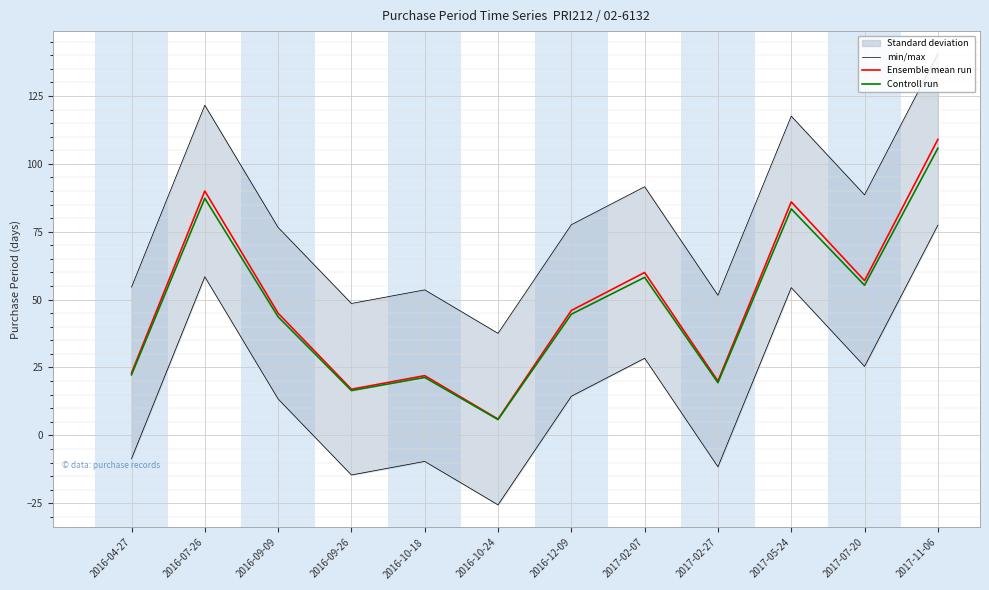

What is the minimum value for Controll run?

5.8